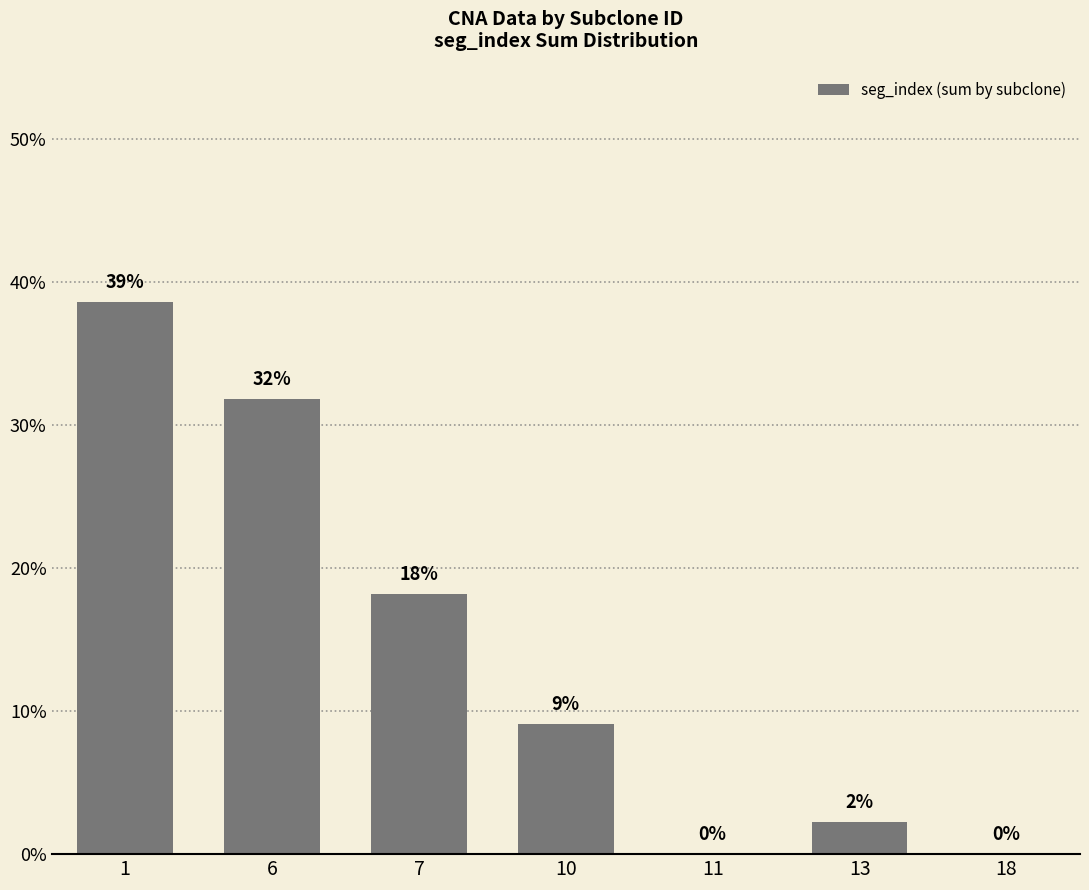

Are the bars horizontal?

No